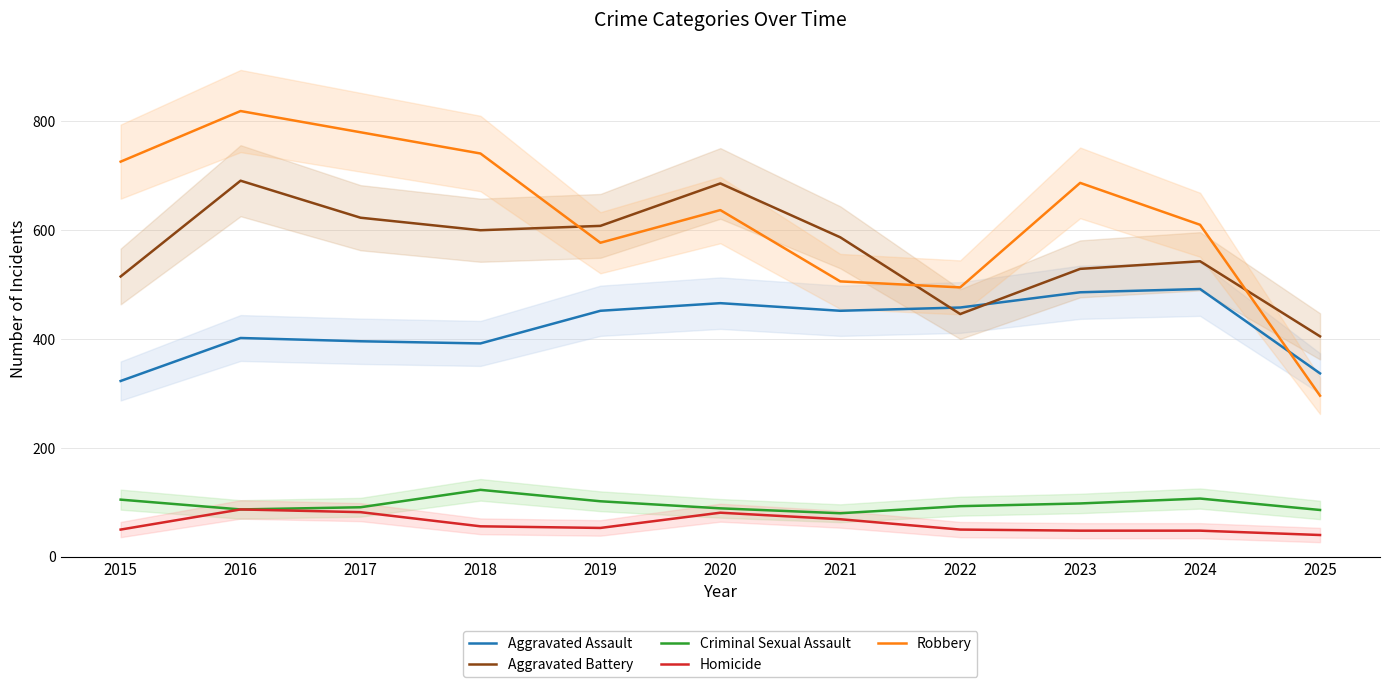

What is the sum of all Robbery values?

6874